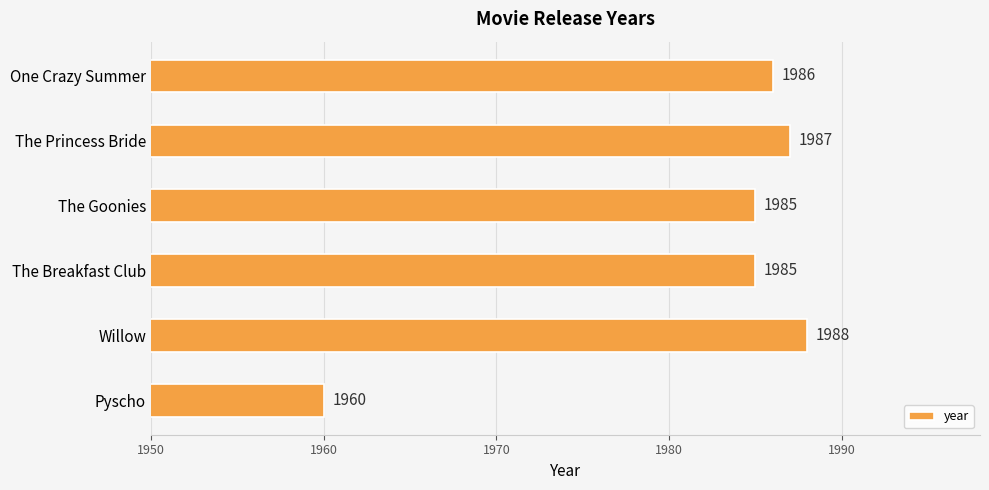

Reading top to bottom, extract all data points from this chart.

1986	1987	1985	1985	1988	1960